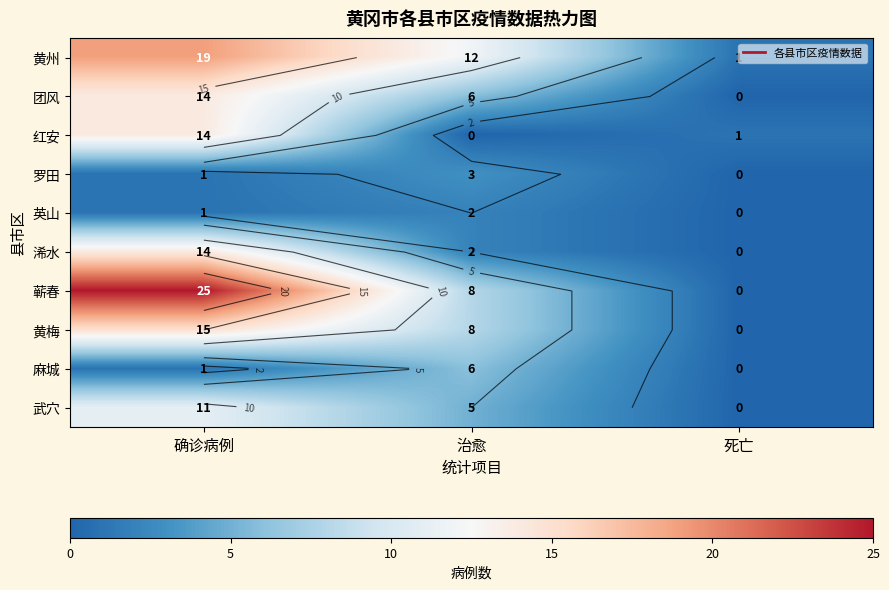

Where does the 黄梅 series first go above 8?

确诊病例